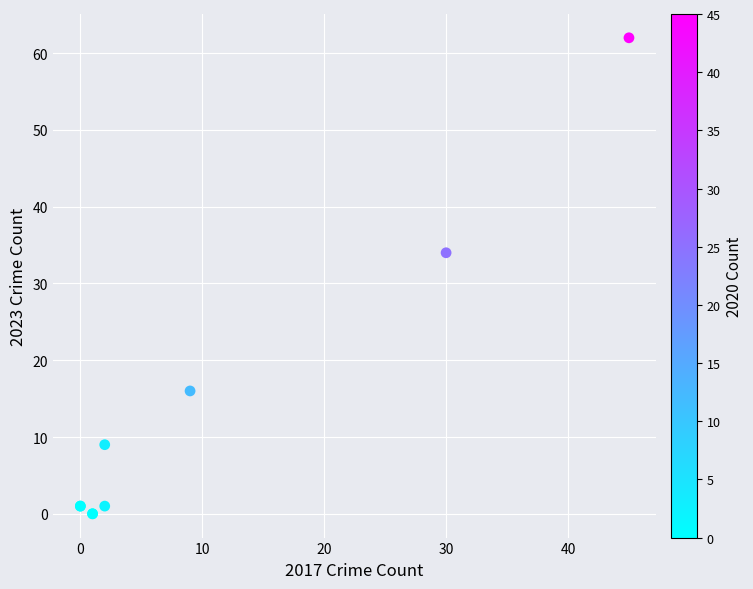

What Y value in the scatter plot is closest to 31?

34